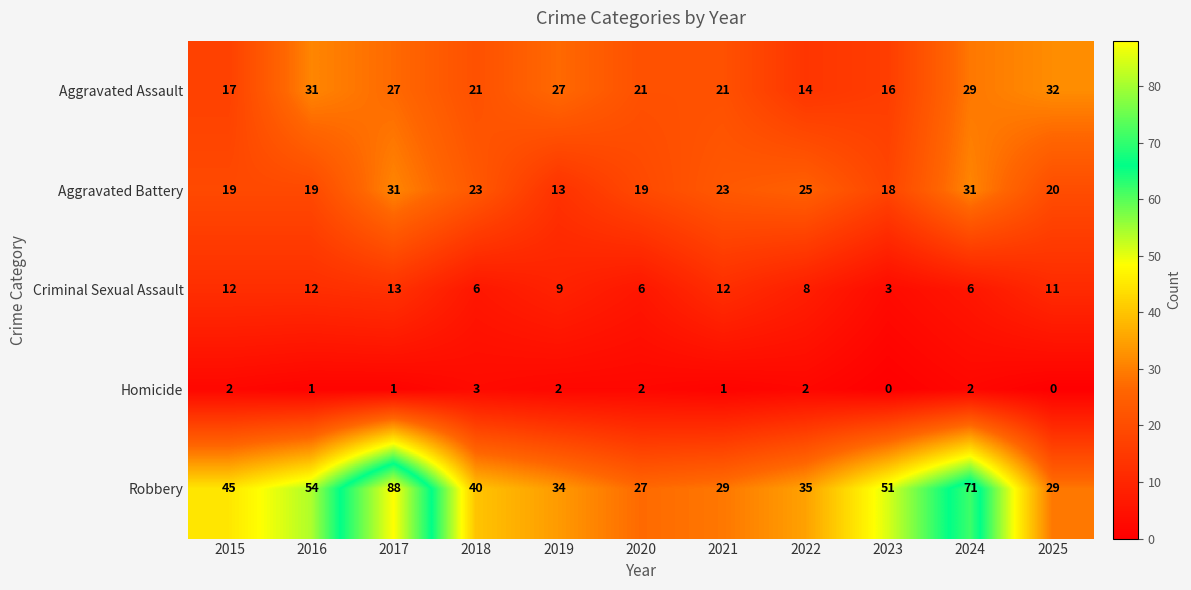

What is the total value across all series at 2015?

95